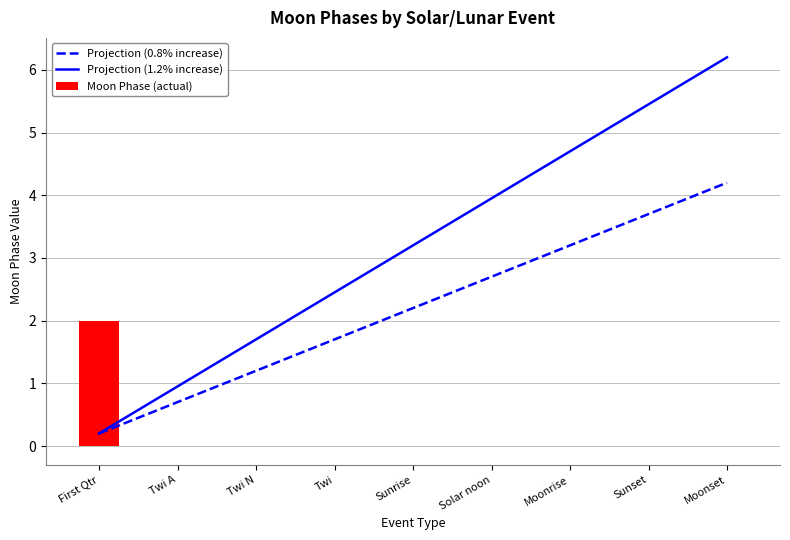

What are all the series names shown in the legend?

Projection (0.8% increase), Projection (1.2% increase), Moon Phase (actual)